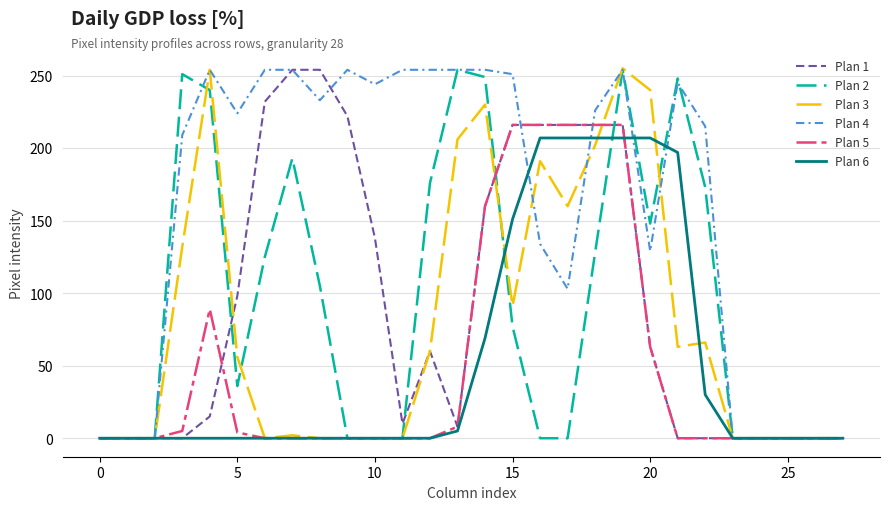

Which series has the largest total across all categories?

Plan 4